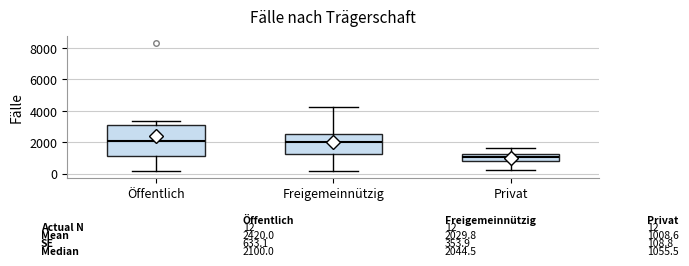

Which box's median line is the lowest?

Privat